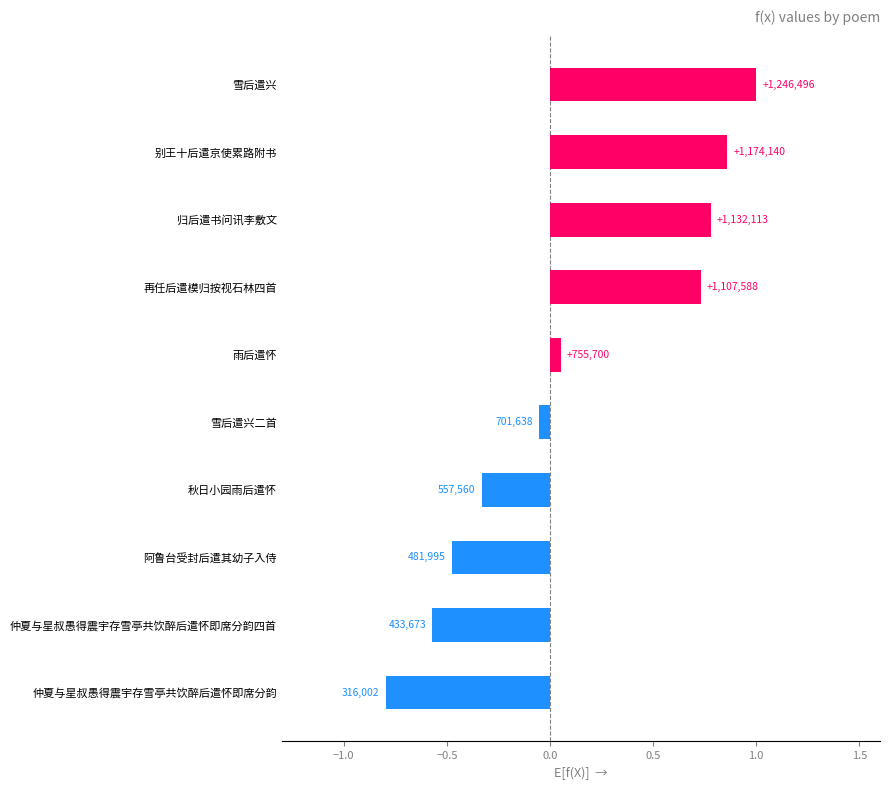

Are the bars horizontal?

Yes